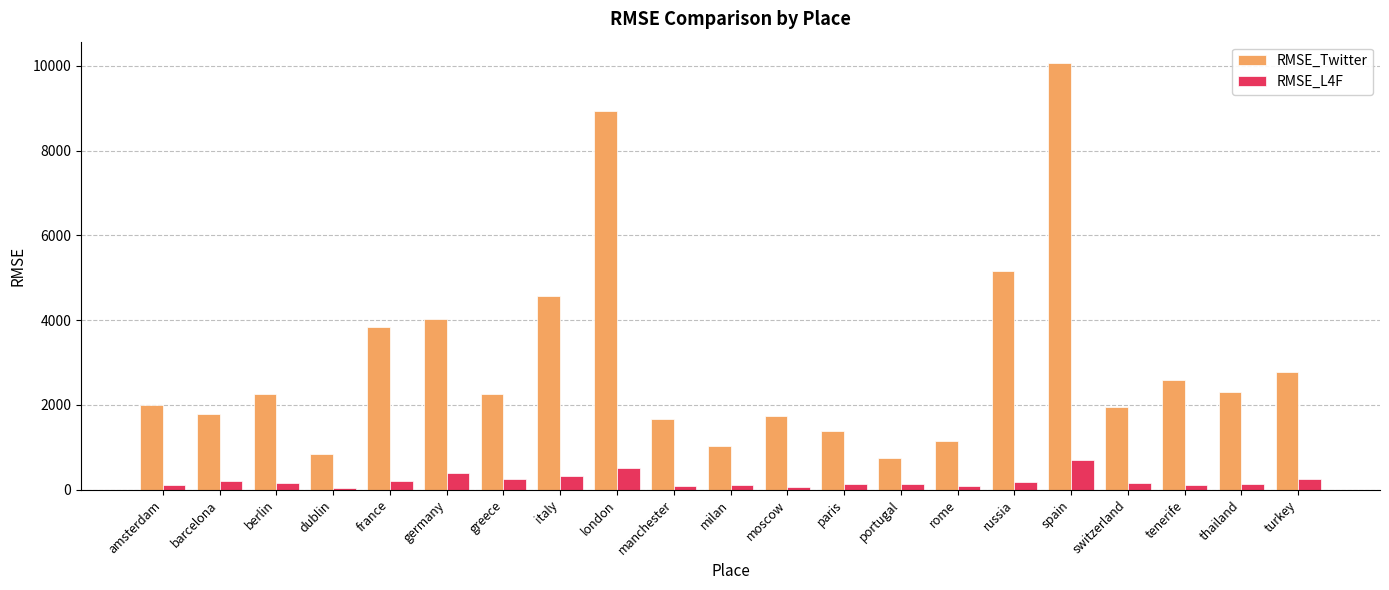

How many values in the RMSE_Twitter series are below 2256?

10